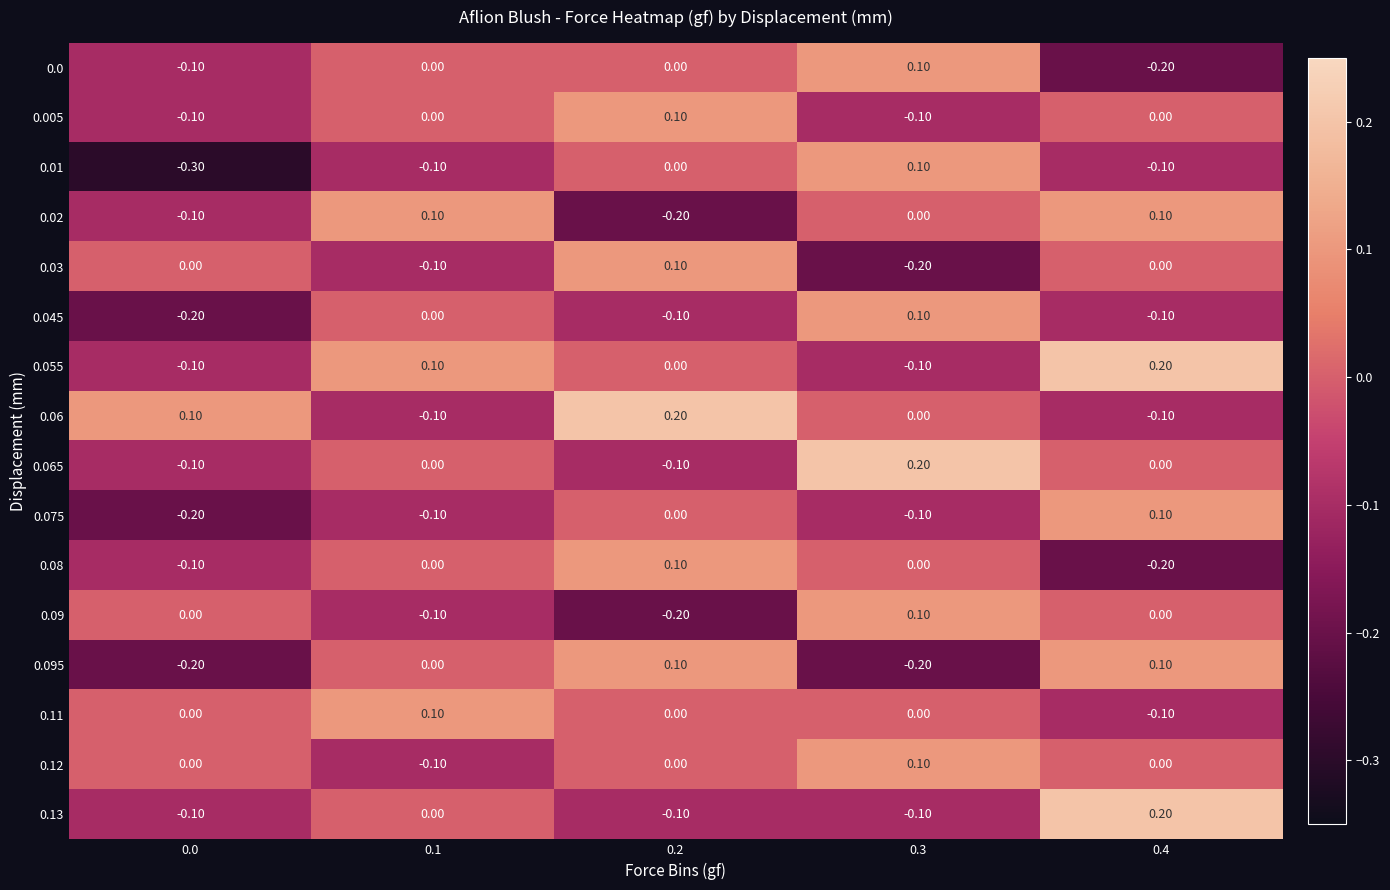

How many negative values does the 0.12 series have?

1